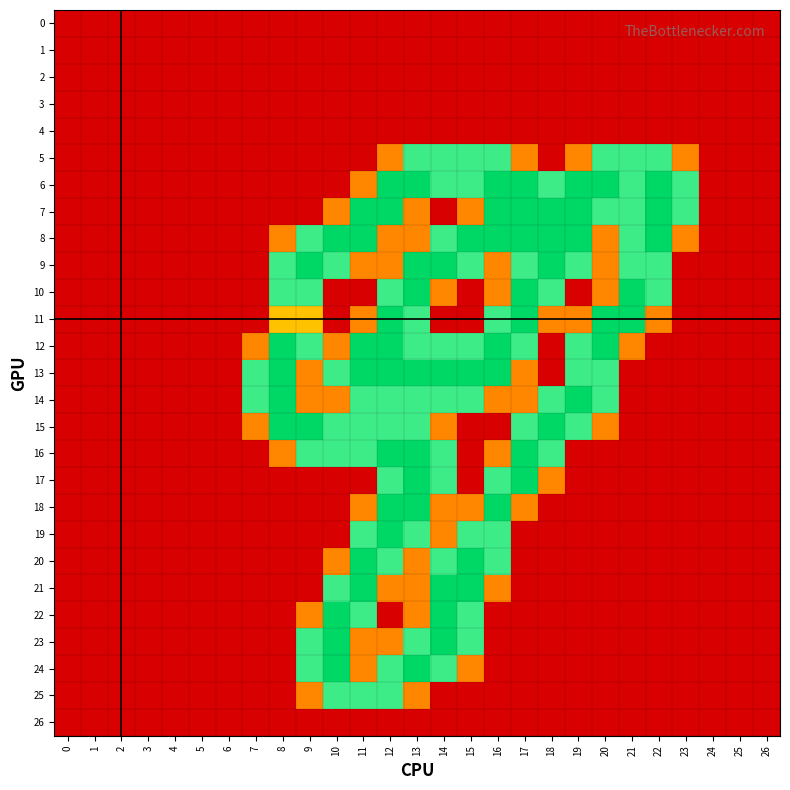

Reading left to right, what are all the values shown in this chart?

0: 0=0.0	1=0.0	2=0.0	3=0.0	4=0.0	5=0.0	6=0.0	7=0.0	8=0.0	9=0.0	10=0.0	11=0.0	12=0.0	13=0.0	14=0.0	15=0.0	16=0.0	17=0.0	18=0.0	19=0.0	20=0.0	21=0.0	22=0.0	23=0.0	24=0.0	25=0.0	26=0.0
1: 0=0.0	1=0.0	2=0.0	3=0.0	4=0.0	5=0.0	6=0.0	7=0.0	8=0.0	9=0.0	10=0.0	11=0.0	12=0.0	13=0.0	14=0.0	15=0.0	16=0.0	17=0.0	18=0.0	19=0.0	20=0.0	21=0.0	22=0.0	23=0.0	24=0.0	25=0.0	26=0.0
2: 0=0.0	1=0.0	2=0.0	3=0.0	4=0.0	5=0.0	6=0.0	7=0.0	8=0.0	9=0.0	10=0.0	11=0.0	12=0.0	13=0.0	14=0.0	15=0.0	16=0.0	17=0.0	18=0.0	19=0.0	20=0.0	21=0.0	22=0.0	23=0.0	24=0.0	25=0.0	26=0.0
3: 0=0.0	1=0.0	2=0.0	3=0.0	4=0.0	5=0.0	6=0.0	7=0.0	8=0.0	9=0.0	10=0.0	11=0.0	12=0.0	13=0.0	14=0.0	15=0.0	16=0.0	17=0.0	18=0.0	19=0.0	20=0.0	21=0.0	22=0.0	23=0.0	24=0.0	25=0.0	26=0.0
4: 0=0.0	1=0.0	2=0.0	3=0.0	4=0.0	5=0.0	6=0.0	7=0.0	8=0.0	9=0.0	10=0.0	11=0.0	12=0.0	13=0.0	14=0.0	15=0.0	16=0.0	17=0.0	18=0.0	19=0.0	20=0.0	21=0.0	22=0.0	23=0.0	24=0.0	25=0.0	26=0.0
5: 0=0.0	1=0.0	2=0.0	3=0.0	4=0.0	5=0.0	6=0.0	7=0.0	8=0.0	9=0.0	10=0.0	11=0.0	12=0.8	13=1.5	14=1.5	15=1.5	16=1.5	17=0.8	18=0.0	19=0.8	20=1.5	21=1.5	22=1.5	23=0.8	24=0.0	25=0.0	26=0.0
6: 0=0.0	1=0.0	2=0.0	3=0.0	4=0.0	5=0.0	6=0.0	7=0.0	8=0.0	9=0.0	10=0.0	11=0.8	12=2.0	13=2.0	14=1.5	15=1.5	16=2.0	17=2.0	18=1.5	19=2.0	20=2.0	21=1.5	22=2.0	23=1.5	24=0.0	25=0.0	26=0.0
7: 0=0.0	1=0.0	2=0.0	3=0.0	4=0.0	5=0.0	6=0.0	7=0.0	8=0.0	9=0.0	10=0.8	11=2.0	12=2.0	13=0.8	14=0.0	15=0.8	16=2.0	17=2.0	18=2.0	19=2.0	20=1.5	21=1.5	22=2.0	23=1.5	24=0.0	25=0.0	26=0.0
8: 0=0.0	1=0.0	2=0.0	3=0.0	4=0.0	5=0.0	6=0.0	7=0.0	8=0.8	9=1.5	10=2.0	11=2.0	12=0.8	13=0.8	14=1.5	15=2.0	16=2.0	17=2.0	18=2.0	19=2.0	20=0.8	21=1.5	22=2.0	23=0.8	24=0.0	25=0.0	26=0.0
9: 0=0.0	1=0.0	2=0.0	3=0.0	4=0.0	5=0.0	6=0.0	7=0.0	8=1.5	9=2.0	10=1.5	11=0.8	12=0.8	13=2.0	14=2.0	15=1.5	16=0.8	17=1.5	18=2.0	19=1.5	20=0.8	21=1.5	22=1.5	23=0.0	24=0.0	25=0.0	26=0.0
10: 0=0.0	1=0.0	2=0.0	3=0.0	4=0.0	5=0.0	6=0.0	7=0.0	8=1.5	9=1.5	10=0.0	11=0.0	12=1.5	13=2.0	14=0.8	15=0.0	16=0.8	17=2.0	18=1.5	19=0.0	20=0.8	21=2.0	22=1.5	23=0.0	24=0.0	25=0.0	26=0.0
11: 0=0.0	1=0.0	2=0.0	3=0.0	4=0.0	5=0.0	6=0.0	7=0.0	8=1.0	9=1.0	10=0.0	11=0.8	12=2.0	13=1.5	14=0.0	15=0.0	16=1.5	17=2.0	18=0.8	19=0.8	20=2.0	21=2.0	22=0.8	23=0.0	24=0.0	25=0.0	26=0.0
12: 0=0.0	1=0.0	2=0.0	3=0.0	4=0.0	5=0.0	6=0.0	7=0.8	8=2.0	9=1.5	10=0.8	11=2.0	12=2.0	13=1.5	14=1.5	15=1.5	16=2.0	17=1.5	18=0.0	19=1.5	20=2.0	21=0.8	22=0.0	23=0.0	24=0.0	25=0.0	26=0.0
13: 0=0.0	1=0.0	2=0.0	3=0.0	4=0.0	5=0.0	6=0.0	7=1.5	8=2.0	9=0.8	10=1.5	11=2.0	12=2.0	13=2.0	14=2.0	15=2.0	16=2.0	17=0.8	18=0.0	19=1.5	20=1.5	21=0.0	22=0.0	23=0.0	24=0.0	25=0.0	26=0.0
14: 0=0.0	1=0.0	2=0.0	3=0.0	4=0.0	5=0.0	6=0.0	7=1.5	8=2.0	9=0.8	10=0.8	11=1.5	12=1.5	13=1.5	14=1.5	15=1.5	16=0.8	17=0.8	18=1.5	19=2.0	20=1.5	21=0.0	22=0.0	23=0.0	24=0.0	25=0.0	26=0.0
15: 0=0.0	1=0.0	2=0.0	3=0.0	4=0.0	5=0.0	6=0.0	7=0.8	8=2.0	9=2.0	10=1.5	11=1.5	12=1.5	13=1.5	14=0.8	15=0.0	16=0.0	17=1.5	18=2.0	19=1.5	20=0.8	21=0.0	22=0.0	23=0.0	24=0.0	25=0.0	26=0.0
16: 0=0.0	1=0.0	2=0.0	3=0.0	4=0.0	5=0.0	6=0.0	7=0.0	8=0.8	9=1.5	10=1.5	11=1.5	12=2.0	13=2.0	14=1.5	15=0.0	16=0.8	17=2.0	18=1.5	19=0.0	20=0.0	21=0.0	22=0.0	23=0.0	24=0.0	25=0.0	26=0.0
17: 0=0.0	1=0.0	2=0.0	3=0.0	4=0.0	5=0.0	6=0.0	7=0.0	8=0.0	9=0.0	10=0.0	11=0.0	12=1.5	13=2.0	14=1.5	15=0.0	16=1.5	17=2.0	18=0.8	19=0.0	20=0.0	21=0.0	22=0.0	23=0.0	24=0.0	25=0.0	26=0.0
18: 0=0.0	1=0.0	2=0.0	3=0.0	4=0.0	5=0.0	6=0.0	7=0.0	8=0.0	9=0.0	10=0.0	11=0.8	12=2.0	13=2.0	14=0.8	15=0.8	16=2.0	17=0.8	18=0.0	19=0.0	20=0.0	21=0.0	22=0.0	23=0.0	24=0.0	25=0.0	26=0.0
19: 0=0.0	1=0.0	2=0.0	3=0.0	4=0.0	5=0.0	6=0.0	7=0.0	8=0.0	9=0.0	10=0.0	11=1.5	12=2.0	13=1.5	14=0.8	15=1.5	16=1.5	17=0.0	18=0.0	19=0.0	20=0.0	21=0.0	22=0.0	23=0.0	24=0.0	25=0.0	26=0.0
20: 0=0.0	1=0.0	2=0.0	3=0.0	4=0.0	5=0.0	6=0.0	7=0.0	8=0.0	9=0.0	10=0.8	11=2.0	12=1.5	13=0.8	14=1.5	15=2.0	16=1.5	17=0.0	18=0.0	19=0.0	20=0.0	21=0.0	22=0.0	23=0.0	24=0.0	25=0.0	26=0.0
21: 0=0.0	1=0.0	2=0.0	3=0.0	4=0.0	5=0.0	6=0.0	7=0.0	8=0.0	9=0.0	10=1.5	11=2.0	12=0.8	13=0.8	14=2.0	15=2.0	16=0.8	17=0.0	18=0.0	19=0.0	20=0.0	21=0.0	22=0.0	23=0.0	24=0.0	25=0.0	26=0.0
22: 0=0.0	1=0.0	2=0.0	3=0.0	4=0.0	5=0.0	6=0.0	7=0.0	8=0.0	9=0.8	10=2.0	11=1.5	12=0.0	13=0.8	14=2.0	15=1.5	16=0.0	17=0.0	18=0.0	19=0.0	20=0.0	21=0.0	22=0.0	23=0.0	24=0.0	25=0.0	26=0.0
23: 0=0.0	1=0.0	2=0.0	3=0.0	4=0.0	5=0.0	6=0.0	7=0.0	8=0.0	9=1.5	10=2.0	11=0.8	12=0.8	13=1.5	14=2.0	15=1.5	16=0.0	17=0.0	18=0.0	19=0.0	20=0.0	21=0.0	22=0.0	23=0.0	24=0.0	25=0.0	26=0.0
24: 0=0.0	1=0.0	2=0.0	3=0.0	4=0.0	5=0.0	6=0.0	7=0.0	8=0.0	9=1.5	10=2.0	11=0.8	12=1.5	13=2.0	14=1.5	15=0.8	16=0.0	17=0.0	18=0.0	19=0.0	20=0.0	21=0.0	22=0.0	23=0.0	24=0.0	25=0.0	26=0.0
25: 0=0.0	1=0.0	2=0.0	3=0.0	4=0.0	5=0.0	6=0.0	7=0.0	8=0.0	9=0.8	10=1.5	11=1.5	12=1.5	13=0.8	14=0.0	15=0.0	16=0.0	17=0.0	18=0.0	19=0.0	20=0.0	21=0.0	22=0.0	23=0.0	24=0.0	25=0.0	26=0.0
26: 0=0.0	1=0.0	2=0.0	3=0.0	4=0.0	5=0.0	6=0.0	7=0.0	8=0.0	9=0.0	10=0.0	11=0.0	12=0.0	13=0.0	14=0.0	15=0.0	16=0.0	17=0.0	18=0.0	19=0.0	20=0.0	21=0.0	22=0.0	23=0.0	24=0.0	25=0.0	26=0.0